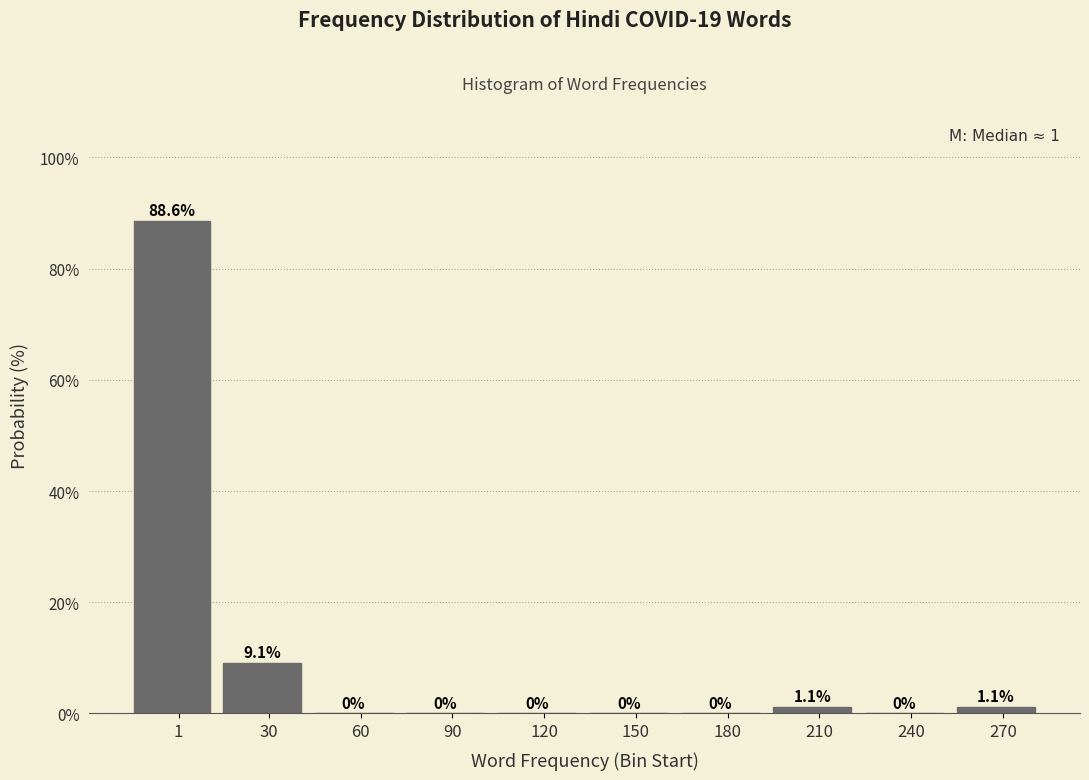

Reading left to right, list all the values displayed in this chart.

1=88.6	30=9.1	60=0.0	90=0.0	120=0.0	150=0.0	180=0.0	210=1.1	240=0.0	270=1.1